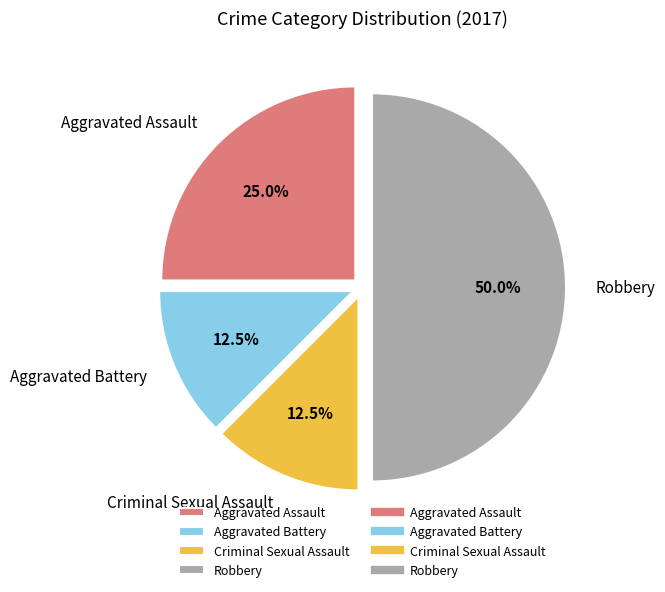

Which slice is the largest?

Robbery